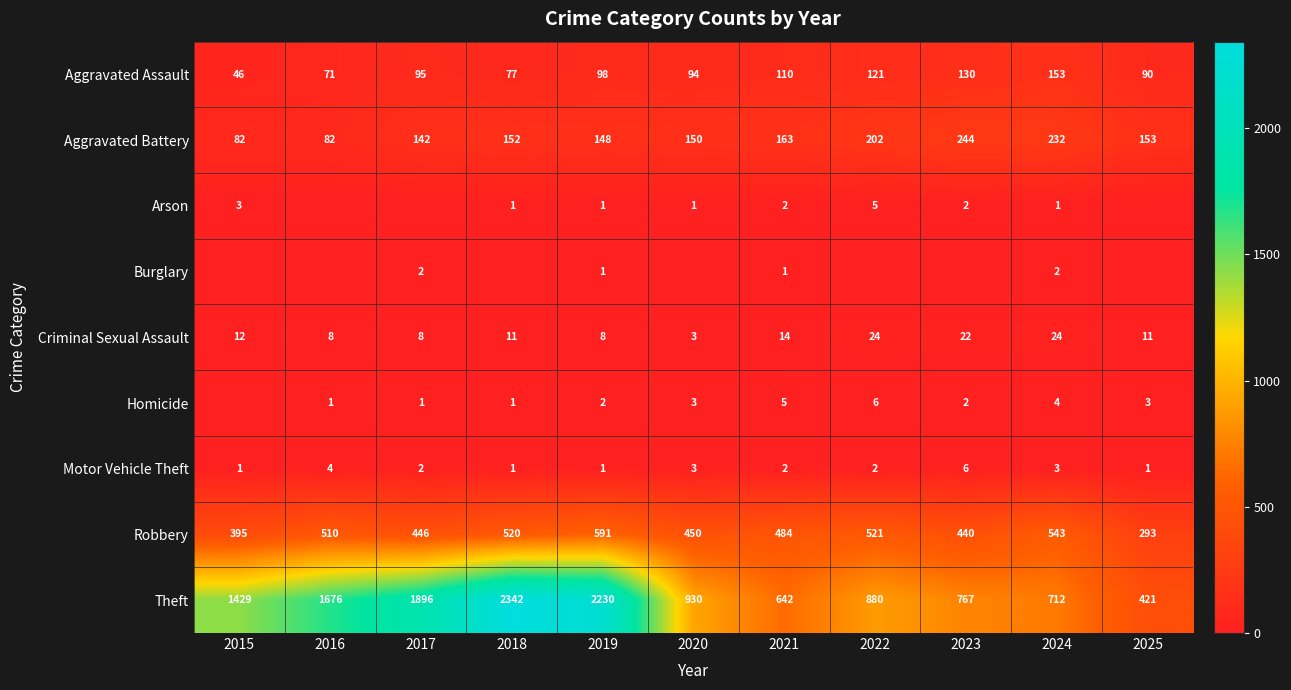

What is the difference between the maximum and second lowest values in the Theft series?

1700